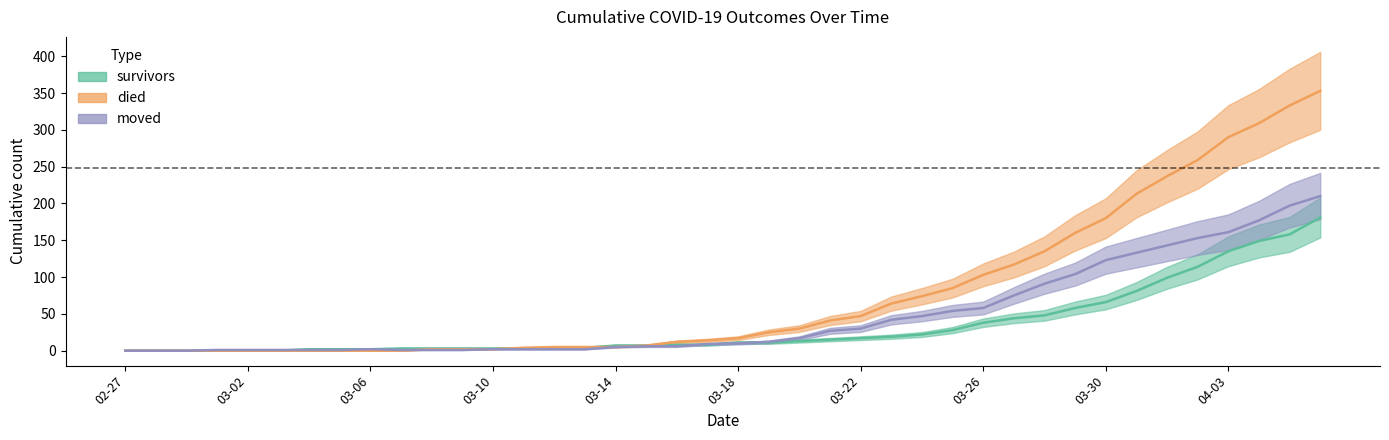

What is the value of the died point at the 34th from the left?

213